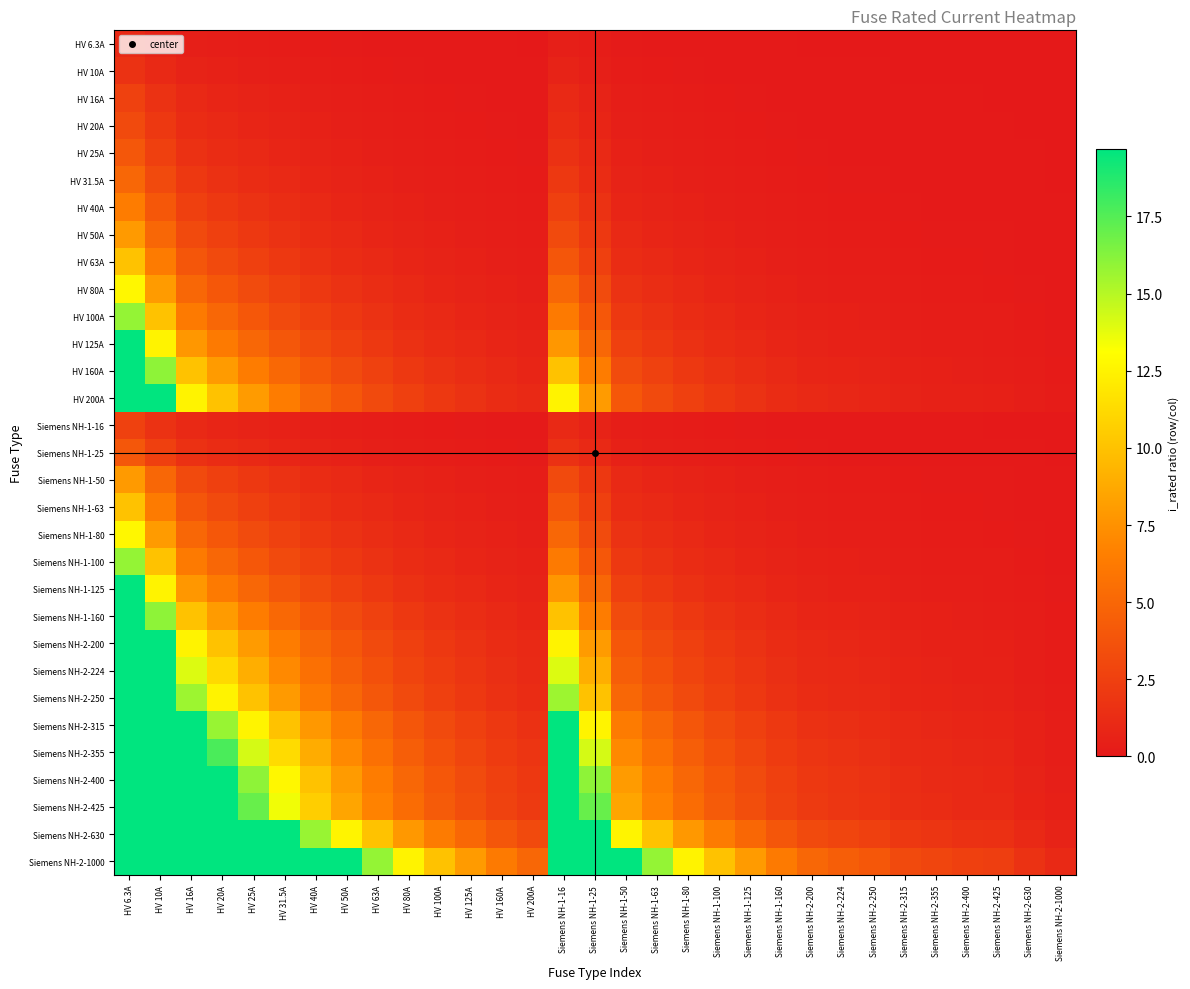

Reading left to right, what are all the values shown in this chart?

HV 6.3A: HV 6.3A=1.0	HV 10A=0.6	HV 16A=0.4	HV 20A=0.3	HV 25A=0.3	HV 31.5A=0.2	HV 40A=0.2	HV 50A=0.1	HV 63A=0.1	HV 80A=0.1	HV 100A=0.1	HV 125A=0.1	HV 160A=0.0	HV 200A=0.0	Siemens NH-1-16=0.4	Siemens NH-1-25=0.3	Siemens NH-1-50=0.1	Siemens NH-1-63=0.1	Siemens NH-1-80=0.1	Siemens NH-1-100=0.1	Siemens NH-1-125=0.1	Siemens NH-1-160=0.0	Siemens NH-2-200=0.0	Siemens NH-2-224=0.0	Siemens NH-2-250=0.0	Siemens NH-2-315=0.0	Siemens NH-2-355=0.0	Siemens NH-2-400=0.0	Siemens NH-2-425=0.0	Siemens NH-2-630=0.0	Siemens NH-2-1000=0.0
HV 10A: HV 6.3A=1.6	HV 10A=1.0	HV 16A=0.6	HV 20A=0.5	HV 25A=0.4	HV 31.5A=0.3	HV 40A=0.2	HV 50A=0.2	HV 63A=0.2	HV 80A=0.1	HV 100A=0.1	HV 125A=0.1	HV 160A=0.1	HV 200A=0.1	Siemens NH-1-16=0.6	Siemens NH-1-25=0.4	Siemens NH-1-50=0.2	Siemens NH-1-63=0.2	Siemens NH-1-80=0.1	Siemens NH-1-100=0.1	Siemens NH-1-125=0.1	Siemens NH-1-160=0.1	Siemens NH-2-200=0.1	Siemens NH-2-224=0.0	Siemens NH-2-250=0.0	Siemens NH-2-315=0.0	Siemens NH-2-355=0.0	Siemens NH-2-400=0.0	Siemens NH-2-425=0.0	Siemens NH-2-630=0.0	Siemens NH-2-1000=0.0
HV 16A: HV 6.3A=2.5	HV 10A=1.6	HV 16A=1.0	HV 20A=0.8	HV 25A=0.6	HV 31.5A=0.5	HV 40A=0.4	HV 50A=0.3	HV 63A=0.3	HV 80A=0.2	HV 100A=0.2	HV 125A=0.1	HV 160A=0.1	HV 200A=0.1	Siemens NH-1-16=1.0	Siemens NH-1-25=0.6	Siemens NH-1-50=0.3	Siemens NH-1-63=0.3	Siemens NH-1-80=0.2	Siemens NH-1-100=0.2	Siemens NH-1-125=0.1	Siemens NH-1-160=0.1	Siemens NH-2-200=0.1	Siemens NH-2-224=0.1	Siemens NH-2-250=0.1	Siemens NH-2-315=0.1	Siemens NH-2-355=0.0	Siemens NH-2-400=0.0	Siemens NH-2-425=0.0	Siemens NH-2-630=0.0	Siemens NH-2-1000=0.0
HV 20A: HV 6.3A=3.2	HV 10A=2.0	HV 16A=1.2	HV 20A=1.0	HV 25A=0.8	HV 31.5A=0.6	HV 40A=0.5	HV 50A=0.4	HV 63A=0.3	HV 80A=0.2	HV 100A=0.2	HV 125A=0.2	HV 160A=0.1	HV 200A=0.1	Siemens NH-1-16=1.2	Siemens NH-1-25=0.8	Siemens NH-1-50=0.4	Siemens NH-1-63=0.3	Siemens NH-1-80=0.2	Siemens NH-1-100=0.2	Siemens NH-1-125=0.2	Siemens NH-1-160=0.1	Siemens NH-2-200=0.1	Siemens NH-2-224=0.1	Siemens NH-2-250=0.1	Siemens NH-2-315=0.1	Siemens NH-2-355=0.1	Siemens NH-2-400=0.1	Siemens NH-2-425=0.0	Siemens NH-2-630=0.0	Siemens NH-2-1000=0.0
HV 25A: HV 6.3A=4.0	HV 10A=2.5	HV 16A=1.6	HV 20A=1.2	HV 25A=1.0	HV 31.5A=0.8	HV 40A=0.6	HV 50A=0.5	HV 63A=0.4	HV 80A=0.3	HV 100A=0.2	HV 125A=0.2	HV 160A=0.2	HV 200A=0.1	Siemens NH-1-16=1.6	Siemens NH-1-25=1.0	Siemens NH-1-50=0.5	Siemens NH-1-63=0.4	Siemens NH-1-80=0.3	Siemens NH-1-100=0.2	Siemens NH-1-125=0.2	Siemens NH-1-160=0.2	Siemens NH-2-200=0.1	Siemens NH-2-224=0.1	Siemens NH-2-250=0.1	Siemens NH-2-315=0.1	Siemens NH-2-355=0.1	Siemens NH-2-400=0.1	Siemens NH-2-425=0.1	Siemens NH-2-630=0.0	Siemens NH-2-1000=0.0
HV 31.5A: HV 6.3A=5.0	HV 10A=3.1	HV 16A=2.0	HV 20A=1.6	HV 25A=1.3	HV 31.5A=1.0	HV 40A=0.8	HV 50A=0.6	HV 63A=0.5	HV 80A=0.4	HV 100A=0.3	HV 125A=0.3	HV 160A=0.2	HV 200A=0.2	Siemens NH-1-16=2.0	Siemens NH-1-25=1.3	Siemens NH-1-50=0.6	Siemens NH-1-63=0.5	Siemens NH-1-80=0.4	Siemens NH-1-100=0.3	Siemens NH-1-125=0.3	Siemens NH-1-160=0.2	Siemens NH-2-200=0.2	Siemens NH-2-224=0.1	Siemens NH-2-250=0.1	Siemens NH-2-315=0.1	Siemens NH-2-355=0.1	Siemens NH-2-400=0.1	Siemens NH-2-425=0.1	Siemens NH-2-630=0.1	Siemens NH-2-1000=0.0
HV 40A: HV 6.3A=6.3	HV 10A=4.0	HV 16A=2.5	HV 20A=2.0	HV 25A=1.6	HV 31.5A=1.3	HV 40A=1.0	HV 50A=0.8	HV 63A=0.6	HV 80A=0.5	HV 100A=0.4	HV 125A=0.3	HV 160A=0.2	HV 200A=0.2	Siemens NH-1-16=2.5	Siemens NH-1-25=1.6	Siemens NH-1-50=0.8	Siemens NH-1-63=0.6	Siemens NH-1-80=0.5	Siemens NH-1-100=0.4	Siemens NH-1-125=0.3	Siemens NH-1-160=0.2	Siemens NH-2-200=0.2	Siemens NH-2-224=0.2	Siemens NH-2-250=0.2	Siemens NH-2-315=0.1	Siemens NH-2-355=0.1	Siemens NH-2-400=0.1	Siemens NH-2-425=0.1	Siemens NH-2-630=0.1	Siemens NH-2-1000=0.0
HV 50A: HV 6.3A=7.9	HV 10A=5.0	HV 16A=3.1	HV 20A=2.5	HV 25A=2.0	HV 31.5A=1.6	HV 40A=1.2	HV 50A=1.0	HV 63A=0.8	HV 80A=0.6	HV 100A=0.5	HV 125A=0.4	HV 160A=0.3	HV 200A=0.2	Siemens NH-1-16=3.1	Siemens NH-1-25=2.0	Siemens NH-1-50=1.0	Siemens NH-1-63=0.8	Siemens NH-1-80=0.6	Siemens NH-1-100=0.5	Siemens NH-1-125=0.4	Siemens NH-1-160=0.3	Siemens NH-2-200=0.2	Siemens NH-2-224=0.2	Siemens NH-2-250=0.2	Siemens NH-2-315=0.2	Siemens NH-2-355=0.1	Siemens NH-2-400=0.1	Siemens NH-2-425=0.1	Siemens NH-2-630=0.1	Siemens NH-2-1000=0.1
HV 63A: HV 6.3A=10.0	HV 10A=6.3	HV 16A=3.9	HV 20A=3.1	HV 25A=2.5	HV 31.5A=2.0	HV 40A=1.6	HV 50A=1.3	HV 63A=1.0	HV 80A=0.8	HV 100A=0.6	HV 125A=0.5	HV 160A=0.4	HV 200A=0.3	Siemens NH-1-16=3.9	Siemens NH-1-25=2.5	Siemens NH-1-50=1.3	Siemens NH-1-63=1.0	Siemens NH-1-80=0.8	Siemens NH-1-100=0.6	Siemens NH-1-125=0.5	Siemens NH-1-160=0.4	Siemens NH-2-200=0.3	Siemens NH-2-224=0.3	Siemens NH-2-250=0.3	Siemens NH-2-315=0.2	Siemens NH-2-355=0.2	Siemens NH-2-400=0.2	Siemens NH-2-425=0.1	Siemens NH-2-630=0.1	Siemens NH-2-1000=0.1
HV 80A: HV 6.3A=12.7	HV 10A=8.0	HV 16A=5.0	HV 20A=4.0	HV 25A=3.2	HV 31.5A=2.5	HV 40A=2.0	HV 50A=1.6	HV 63A=1.3	HV 80A=1.0	HV 100A=0.8	HV 125A=0.6	HV 160A=0.5	HV 200A=0.4	Siemens NH-1-16=5.0	Siemens NH-1-25=3.2	Siemens NH-1-50=1.6	Siemens NH-1-63=1.3	Siemens NH-1-80=1.0	Siemens NH-1-100=0.8	Siemens NH-1-125=0.6	Siemens NH-1-160=0.5	Siemens NH-2-200=0.4	Siemens NH-2-224=0.4	Siemens NH-2-250=0.3	Siemens NH-2-315=0.3	Siemens NH-2-355=0.2	Siemens NH-2-400=0.2	Siemens NH-2-425=0.2	Siemens NH-2-630=0.1	Siemens NH-2-1000=0.1
HV 100A: HV 6.3A=15.9	HV 10A=10.0	HV 16A=6.2	HV 20A=5.0	HV 25A=4.0	HV 31.5A=3.2	HV 40A=2.5	HV 50A=2.0	HV 63A=1.6	HV 80A=1.2	HV 100A=1.0	HV 125A=0.8	HV 160A=0.6	HV 200A=0.5	Siemens NH-1-16=6.2	Siemens NH-1-25=4.0	Siemens NH-1-50=2.0	Siemens NH-1-63=1.6	Siemens NH-1-80=1.2	Siemens NH-1-100=1.0	Siemens NH-1-125=0.8	Siemens NH-1-160=0.6	Siemens NH-2-200=0.5	Siemens NH-2-224=0.4	Siemens NH-2-250=0.4	Siemens NH-2-315=0.3	Siemens NH-2-355=0.3	Siemens NH-2-400=0.2	Siemens NH-2-425=0.2	Siemens NH-2-630=0.2	Siemens NH-2-1000=0.1
HV 125A: HV 6.3A=19.8	HV 10A=12.5	HV 16A=7.8	HV 20A=6.2	HV 25A=5.0	HV 31.5A=4.0	HV 40A=3.1	HV 50A=2.5	HV 63A=2.0	HV 80A=1.6	HV 100A=1.2	HV 125A=1.0	HV 160A=0.8	HV 200A=0.6	Siemens NH-1-16=7.8	Siemens NH-1-25=5.0	Siemens NH-1-50=2.5	Siemens NH-1-63=2.0	Siemens NH-1-80=1.6	Siemens NH-1-100=1.2	Siemens NH-1-125=1.0	Siemens NH-1-160=0.8	Siemens NH-2-200=0.6	Siemens NH-2-224=0.6	Siemens NH-2-250=0.5	Siemens NH-2-315=0.4	Siemens NH-2-355=0.4	Siemens NH-2-400=0.3	Siemens NH-2-425=0.3	Siemens NH-2-630=0.2	Siemens NH-2-1000=0.1
HV 160A: HV 6.3A=25.4	HV 10A=16.0	HV 16A=10.0	HV 20A=8.0	HV 25A=6.4	HV 31.5A=5.1	HV 40A=4.0	HV 50A=3.2	HV 63A=2.5	HV 80A=2.0	HV 100A=1.6	HV 125A=1.3	HV 160A=1.0	HV 200A=0.8	Siemens NH-1-16=10.0	Siemens NH-1-25=6.4	Siemens NH-1-50=3.2	Siemens NH-1-63=2.5	Siemens NH-1-80=2.0	Siemens NH-1-100=1.6	Siemens NH-1-125=1.3	Siemens NH-1-160=1.0	Siemens NH-2-200=0.8	Siemens NH-2-224=0.7	Siemens NH-2-250=0.6	Siemens NH-2-315=0.5	Siemens NH-2-355=0.5	Siemens NH-2-400=0.4	Siemens NH-2-425=0.4	Siemens NH-2-630=0.3	Siemens NH-2-1000=0.2
HV 200A: HV 6.3A=31.7	HV 10A=20.0	HV 16A=12.5	HV 20A=10.0	HV 25A=8.0	HV 31.5A=6.3	HV 40A=5.0	HV 50A=4.0	HV 63A=3.2	HV 80A=2.5	HV 100A=2.0	HV 125A=1.6	HV 160A=1.2	HV 200A=1.0	Siemens NH-1-16=12.5	Siemens NH-1-25=8.0	Siemens NH-1-50=4.0	Siemens NH-1-63=3.2	Siemens NH-1-80=2.5	Siemens NH-1-100=2.0	Siemens NH-1-125=1.6	Siemens NH-1-160=1.2	Siemens NH-2-200=1.0	Siemens NH-2-224=0.9	Siemens NH-2-250=0.8	Siemens NH-2-315=0.6	Siemens NH-2-355=0.6	Siemens NH-2-400=0.5	Siemens NH-2-425=0.5	Siemens NH-2-630=0.3	Siemens NH-2-1000=0.2
Siemens NH-1-16: HV 6.3A=2.5	HV 10A=1.6	HV 16A=1.0	HV 20A=0.8	HV 25A=0.6	HV 31.5A=0.5	HV 40A=0.4	HV 50A=0.3	HV 63A=0.3	HV 80A=0.2	HV 100A=0.2	HV 125A=0.1	HV 160A=0.1	HV 200A=0.1	Siemens NH-1-16=1.0	Siemens NH-1-25=0.6	Siemens NH-1-50=0.3	Siemens NH-1-63=0.3	Siemens NH-1-80=0.2	Siemens NH-1-100=0.2	Siemens NH-1-125=0.1	Siemens NH-1-160=0.1	Siemens NH-2-200=0.1	Siemens NH-2-224=0.1	Siemens NH-2-250=0.1	Siemens NH-2-315=0.1	Siemens NH-2-355=0.0	Siemens NH-2-400=0.0	Siemens NH-2-425=0.0	Siemens NH-2-630=0.0	Siemens NH-2-1000=0.0
Siemens NH-1-25: HV 6.3A=4.0	HV 10A=2.5	HV 16A=1.6	HV 20A=1.2	HV 25A=1.0	HV 31.5A=0.8	HV 40A=0.6	HV 50A=0.5	HV 63A=0.4	HV 80A=0.3	HV 100A=0.2	HV 125A=0.2	HV 160A=0.2	HV 200A=0.1	Siemens NH-1-16=1.6	Siemens NH-1-25=1.0	Siemens NH-1-50=0.5	Siemens NH-1-63=0.4	Siemens NH-1-80=0.3	Siemens NH-1-100=0.2	Siemens NH-1-125=0.2	Siemens NH-1-160=0.2	Siemens NH-2-200=0.1	Siemens NH-2-224=0.1	Siemens NH-2-250=0.1	Siemens NH-2-315=0.1	Siemens NH-2-355=0.1	Siemens NH-2-400=0.1	Siemens NH-2-425=0.1	Siemens NH-2-630=0.0	Siemens NH-2-1000=0.0
Siemens NH-1-50: HV 6.3A=7.9	HV 10A=5.0	HV 16A=3.1	HV 20A=2.5	HV 25A=2.0	HV 31.5A=1.6	HV 40A=1.2	HV 50A=1.0	HV 63A=0.8	HV 80A=0.6	HV 100A=0.5	HV 125A=0.4	HV 160A=0.3	HV 200A=0.2	Siemens NH-1-16=3.1	Siemens NH-1-25=2.0	Siemens NH-1-50=1.0	Siemens NH-1-63=0.8	Siemens NH-1-80=0.6	Siemens NH-1-100=0.5	Siemens NH-1-125=0.4	Siemens NH-1-160=0.3	Siemens NH-2-200=0.2	Siemens NH-2-224=0.2	Siemens NH-2-250=0.2	Siemens NH-2-315=0.2	Siemens NH-2-355=0.1	Siemens NH-2-400=0.1	Siemens NH-2-425=0.1	Siemens NH-2-630=0.1	Siemens NH-2-1000=0.1
Siemens NH-1-63: HV 6.3A=10.0	HV 10A=6.3	HV 16A=3.9	HV 20A=3.1	HV 25A=2.5	HV 31.5A=2.0	HV 40A=1.6	HV 50A=1.3	HV 63A=1.0	HV 80A=0.8	HV 100A=0.6	HV 125A=0.5	HV 160A=0.4	HV 200A=0.3	Siemens NH-1-16=3.9	Siemens NH-1-25=2.5	Siemens NH-1-50=1.3	Siemens NH-1-63=1.0	Siemens NH-1-80=0.8	Siemens NH-1-100=0.6	Siemens NH-1-125=0.5	Siemens NH-1-160=0.4	Siemens NH-2-200=0.3	Siemens NH-2-224=0.3	Siemens NH-2-250=0.3	Siemens NH-2-315=0.2	Siemens NH-2-355=0.2	Siemens NH-2-400=0.2	Siemens NH-2-425=0.1	Siemens NH-2-630=0.1	Siemens NH-2-1000=0.1
Siemens NH-1-80: HV 6.3A=12.7	HV 10A=8.0	HV 16A=5.0	HV 20A=4.0	HV 25A=3.2	HV 31.5A=2.5	HV 40A=2.0	HV 50A=1.6	HV 63A=1.3	HV 80A=1.0	HV 100A=0.8	HV 125A=0.6	HV 160A=0.5	HV 200A=0.4	Siemens NH-1-16=5.0	Siemens NH-1-25=3.2	Siemens NH-1-50=1.6	Siemens NH-1-63=1.3	Siemens NH-1-80=1.0	Siemens NH-1-100=0.8	Siemens NH-1-125=0.6	Siemens NH-1-160=0.5	Siemens NH-2-200=0.4	Siemens NH-2-224=0.4	Siemens NH-2-250=0.3	Siemens NH-2-315=0.3	Siemens NH-2-355=0.2	Siemens NH-2-400=0.2	Siemens NH-2-425=0.2	Siemens NH-2-630=0.1	Siemens NH-2-1000=0.1
Siemens NH-1-100: HV 6.3A=15.9	HV 10A=10.0	HV 16A=6.2	HV 20A=5.0	HV 25A=4.0	HV 31.5A=3.2	HV 40A=2.5	HV 50A=2.0	HV 63A=1.6	HV 80A=1.2	HV 100A=1.0	HV 125A=0.8	HV 160A=0.6	HV 200A=0.5	Siemens NH-1-16=6.2	Siemens NH-1-25=4.0	Siemens NH-1-50=2.0	Siemens NH-1-63=1.6	Siemens NH-1-80=1.2	Siemens NH-1-100=1.0	Siemens NH-1-125=0.8	Siemens NH-1-160=0.6	Siemens NH-2-200=0.5	Siemens NH-2-224=0.4	Siemens NH-2-250=0.4	Siemens NH-2-315=0.3	Siemens NH-2-355=0.3	Siemens NH-2-400=0.2	Siemens NH-2-425=0.2	Siemens NH-2-630=0.2	Siemens NH-2-1000=0.1
Siemens NH-1-125: HV 6.3A=19.8	HV 10A=12.5	HV 16A=7.8	HV 20A=6.2	HV 25A=5.0	HV 31.5A=4.0	HV 40A=3.1	HV 50A=2.5	HV 63A=2.0	HV 80A=1.6	HV 100A=1.2	HV 125A=1.0	HV 160A=0.8	HV 200A=0.6	Siemens NH-1-16=7.8	Siemens NH-1-25=5.0	Siemens NH-1-50=2.5	Siemens NH-1-63=2.0	Siemens NH-1-80=1.6	Siemens NH-1-100=1.2	Siemens NH-1-125=1.0	Siemens NH-1-160=0.8	Siemens NH-2-200=0.6	Siemens NH-2-224=0.6	Siemens NH-2-250=0.5	Siemens NH-2-315=0.4	Siemens NH-2-355=0.4	Siemens NH-2-400=0.3	Siemens NH-2-425=0.3	Siemens NH-2-630=0.2	Siemens NH-2-1000=0.1
Siemens NH-1-160: HV 6.3A=25.4	HV 10A=16.0	HV 16A=10.0	HV 20A=8.0	HV 25A=6.4	HV 31.5A=5.1	HV 40A=4.0	HV 50A=3.2	HV 63A=2.5	HV 80A=2.0	HV 100A=1.6	HV 125A=1.3	HV 160A=1.0	HV 200A=0.8	Siemens NH-1-16=10.0	Siemens NH-1-25=6.4	Siemens NH-1-50=3.2	Siemens NH-1-63=2.5	Siemens NH-1-80=2.0	Siemens NH-1-100=1.6	Siemens NH-1-125=1.3	Siemens NH-1-160=1.0	Siemens NH-2-200=0.8	Siemens NH-2-224=0.7	Siemens NH-2-250=0.6	Siemens NH-2-315=0.5	Siemens NH-2-355=0.5	Siemens NH-2-400=0.4	Siemens NH-2-425=0.4	Siemens NH-2-630=0.3	Siemens NH-2-1000=0.2
Siemens NH-2-200: HV 6.3A=31.7	HV 10A=20.0	HV 16A=12.5	HV 20A=10.0	HV 25A=8.0	HV 31.5A=6.3	HV 40A=5.0	HV 50A=4.0	HV 63A=3.2	HV 80A=2.5	HV 100A=2.0	HV 125A=1.6	HV 160A=1.2	HV 200A=1.0	Siemens NH-1-16=12.5	Siemens NH-1-25=8.0	Siemens NH-1-50=4.0	Siemens NH-1-63=3.2	Siemens NH-1-80=2.5	Siemens NH-1-100=2.0	Siemens NH-1-125=1.6	Siemens NH-1-160=1.2	Siemens NH-2-200=1.0	Siemens NH-2-224=0.9	Siemens NH-2-250=0.8	Siemens NH-2-315=0.6	Siemens NH-2-355=0.6	Siemens NH-2-400=0.5	Siemens NH-2-425=0.5	Siemens NH-2-630=0.3	Siemens NH-2-1000=0.2
Siemens NH-2-224: HV 6.3A=35.6	HV 10A=22.4	HV 16A=14.0	HV 20A=11.2	HV 25A=9.0	HV 31.5A=7.1	HV 40A=5.6	HV 50A=4.5	HV 63A=3.6	HV 80A=2.8	HV 100A=2.2	HV 125A=1.8	HV 160A=1.4	HV 200A=1.1	Siemens NH-1-16=14.0	Siemens NH-1-25=9.0	Siemens NH-1-50=4.5	Siemens NH-1-63=3.6	Siemens NH-1-80=2.8	Siemens NH-1-100=2.2	Siemens NH-1-125=1.8	Siemens NH-1-160=1.4	Siemens NH-2-200=1.1	Siemens NH-2-224=1.0	Siemens NH-2-250=0.9	Siemens NH-2-315=0.7	Siemens NH-2-355=0.6	Siemens NH-2-400=0.6	Siemens NH-2-425=0.5	Siemens NH-2-630=0.4	Siemens NH-2-1000=0.2
Siemens NH-2-250: HV 6.3A=39.7	HV 10A=25.0	HV 16A=15.6	HV 20A=12.5	HV 25A=10.0	HV 31.5A=7.9	HV 40A=6.2	HV 50A=5.0	HV 63A=4.0	HV 80A=3.1	HV 100A=2.5	HV 125A=2.0	HV 160A=1.6	HV 200A=1.2	Siemens NH-1-16=15.6	Siemens NH-1-25=10.0	Siemens NH-1-50=5.0	Siemens NH-1-63=4.0	Siemens NH-1-80=3.1	Siemens NH-1-100=2.5	Siemens NH-1-125=2.0	Siemens NH-1-160=1.6	Siemens NH-2-200=1.2	Siemens NH-2-224=1.1	Siemens NH-2-250=1.0	Siemens NH-2-315=0.8	Siemens NH-2-355=0.7	Siemens NH-2-400=0.6	Siemens NH-2-425=0.6	Siemens NH-2-630=0.4	Siemens NH-2-1000=0.2
Siemens NH-2-315: HV 6.3A=50.0	HV 10A=31.5	HV 16A=19.7	HV 20A=15.8	HV 25A=12.6	HV 31.5A=10.0	HV 40A=7.9	HV 50A=6.3	HV 63A=5.0	HV 80A=3.9	HV 100A=3.1	HV 125A=2.5	HV 160A=2.0	HV 200A=1.6	Siemens NH-1-16=19.7	Siemens NH-1-25=12.6	Siemens NH-1-50=6.3	Siemens NH-1-63=5.0	Siemens NH-1-80=3.9	Siemens NH-1-100=3.1	Siemens NH-1-125=2.5	Siemens NH-1-160=2.0	Siemens NH-2-200=1.6	Siemens NH-2-224=1.4	Siemens NH-2-250=1.3	Siemens NH-2-315=1.0	Siemens NH-2-355=0.9	Siemens NH-2-400=0.8	Siemens NH-2-425=0.7	Siemens NH-2-630=0.5	Siemens NH-2-1000=0.3
Siemens NH-2-355: HV 6.3A=56.3	HV 10A=35.5	HV 16A=22.2	HV 20A=17.8	HV 25A=14.2	HV 31.5A=11.3	HV 40A=8.9	HV 50A=7.1	HV 63A=5.6	HV 80A=4.4	HV 100A=3.5	HV 125A=2.8	HV 160A=2.2	HV 200A=1.8	Siemens NH-1-16=22.2	Siemens NH-1-25=14.2	Siemens NH-1-50=7.1	Siemens NH-1-63=5.6	Siemens NH-1-80=4.4	Siemens NH-1-100=3.5	Siemens NH-1-125=2.8	Siemens NH-1-160=2.2	Siemens NH-2-200=1.8	Siemens NH-2-224=1.6	Siemens NH-2-250=1.4	Siemens NH-2-315=1.1	Siemens NH-2-355=1.0	Siemens NH-2-400=0.9	Siemens NH-2-425=0.8	Siemens NH-2-630=0.6	Siemens NH-2-1000=0.4
Siemens NH-2-400: HV 6.3A=63.5	HV 10A=40.0	HV 16A=25.0	HV 20A=20.0	HV 25A=16.0	HV 31.5A=12.7	HV 40A=10.0	HV 50A=8.0	HV 63A=6.3	HV 80A=5.0	HV 100A=4.0	HV 125A=3.2	HV 160A=2.5	HV 200A=2.0	Siemens NH-1-16=25.0	Siemens NH-1-25=16.0	Siemens NH-1-50=8.0	Siemens NH-1-63=6.3	Siemens NH-1-80=5.0	Siemens NH-1-100=4.0	Siemens NH-1-125=3.2	Siemens NH-1-160=2.5	Siemens NH-2-200=2.0	Siemens NH-2-224=1.8	Siemens NH-2-250=1.6	Siemens NH-2-315=1.3	Siemens NH-2-355=1.1	Siemens NH-2-400=1.0	Siemens NH-2-425=0.9	Siemens NH-2-630=0.6	Siemens NH-2-1000=0.4
Siemens NH-2-425: HV 6.3A=67.5	HV 10A=42.5	HV 16A=26.6	HV 20A=21.2	HV 25A=17.0	HV 31.5A=13.5	HV 40A=10.6	HV 50A=8.5	HV 63A=6.7	HV 80A=5.3	HV 100A=4.2	HV 125A=3.4	HV 160A=2.7	HV 200A=2.1	Siemens NH-1-16=26.6	Siemens NH-1-25=17.0	Siemens NH-1-50=8.5	Siemens NH-1-63=6.7	Siemens NH-1-80=5.3	Siemens NH-1-100=4.2	Siemens NH-1-125=3.4	Siemens NH-1-160=2.7	Siemens NH-2-200=2.1	Siemens NH-2-224=1.9	Siemens NH-2-250=1.7	Siemens NH-2-315=1.3	Siemens NH-2-355=1.2	Siemens NH-2-400=1.1	Siemens NH-2-425=1.0	Siemens NH-2-630=0.7	Siemens NH-2-1000=0.4
Siemens NH-2-630: HV 6.3A=100.0	HV 10A=63.0	HV 16A=39.4	HV 20A=31.5	HV 25A=25.2	HV 31.5A=20.0	HV 40A=15.8	HV 50A=12.6	HV 63A=10.0	HV 80A=7.9	HV 100A=6.3	HV 125A=5.0	HV 160A=3.9	HV 200A=3.1	Siemens NH-1-16=39.4	Siemens NH-1-25=25.2	Siemens NH-1-50=12.6	Siemens NH-1-63=10.0	Siemens NH-1-80=7.9	Siemens NH-1-100=6.3	Siemens NH-1-125=5.0	Siemens NH-1-160=3.9	Siemens NH-2-200=3.1	Siemens NH-2-224=2.8	Siemens NH-2-250=2.5	Siemens NH-2-315=2.0	Siemens NH-2-355=1.8	Siemens NH-2-400=1.6	Siemens NH-2-425=1.5	Siemens NH-2-630=1.0	Siemens NH-2-1000=0.6
Siemens NH-2-1000: HV 6.3A=158.7	HV 10A=100.0	HV 16A=62.5	HV 20A=50.0	HV 25A=40.0	HV 31.5A=31.7	HV 40A=25.0	HV 50A=20.0	HV 63A=15.9	HV 80A=12.5	HV 100A=10.0	HV 125A=8.0	HV 160A=6.2	HV 200A=5.0	Siemens NH-1-16=62.5	Siemens NH-1-25=40.0	Siemens NH-1-50=20.0	Siemens NH-1-63=15.9	Siemens NH-1-80=12.5	Siemens NH-1-100=10.0	Siemens NH-1-125=8.0	Siemens NH-1-160=6.2	Siemens NH-2-200=5.0	Siemens NH-2-224=4.5	Siemens NH-2-250=4.0	Siemens NH-2-315=3.2	Siemens NH-2-355=2.8	Siemens NH-2-400=2.5	Siemens NH-2-425=2.4	Siemens NH-2-630=1.6	Siemens NH-2-1000=1.0